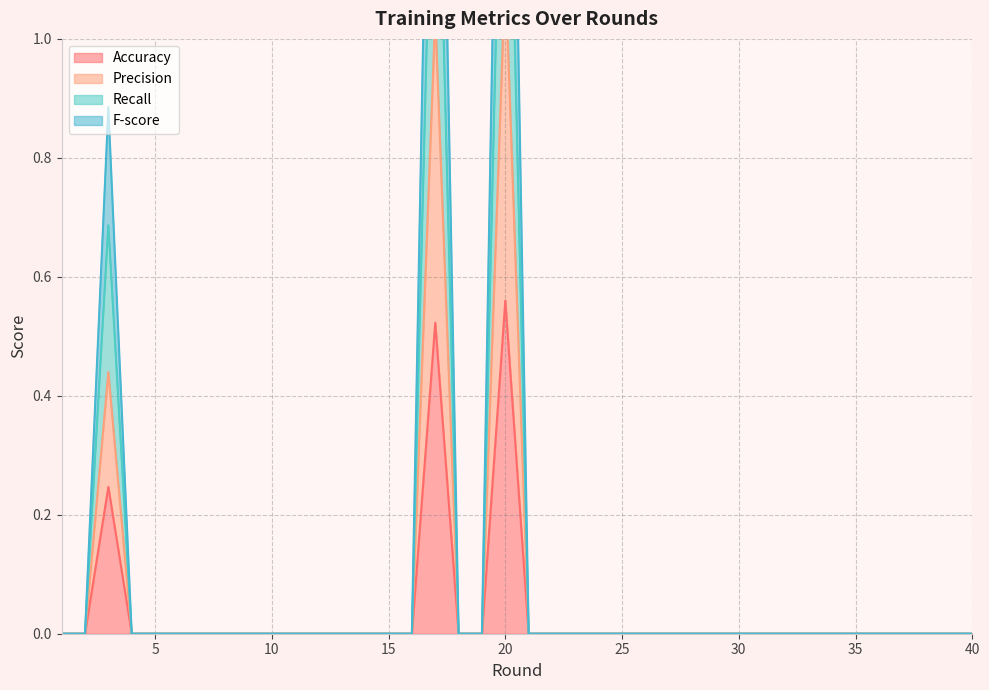

Between 2 and 33, which series saw the biggest shift?

Accuracy